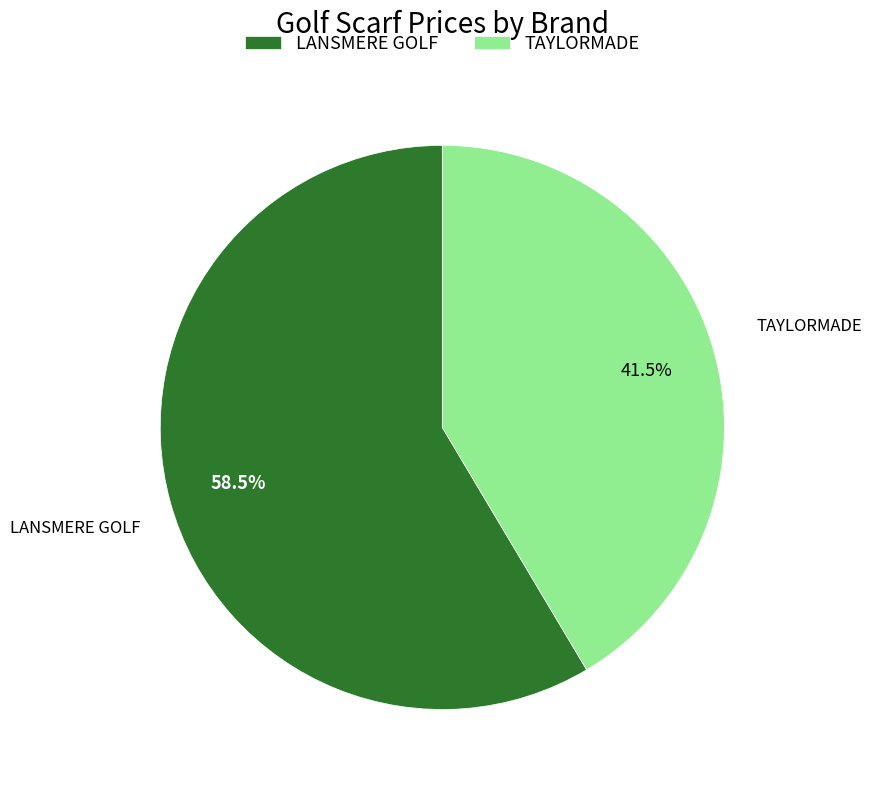

Count the number of slices in the pie.

2